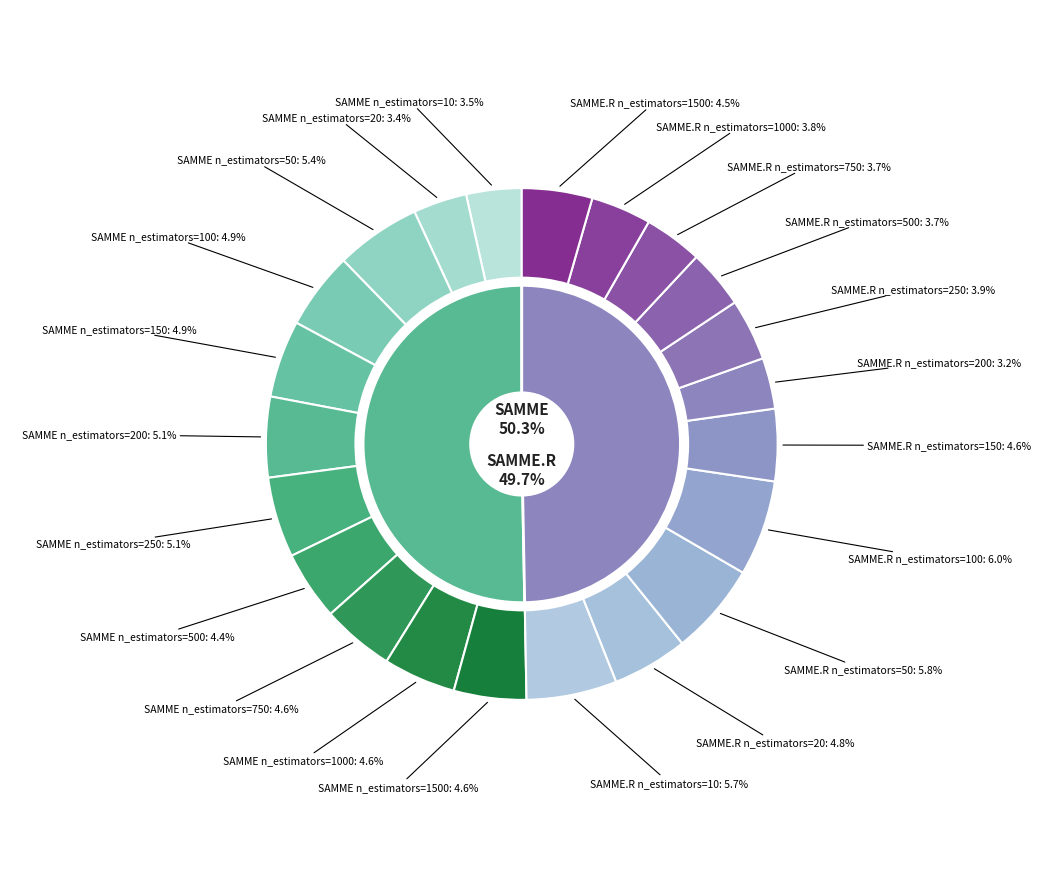

What percentage is the n_estimators=150 slice, to the nearest percent?

10%